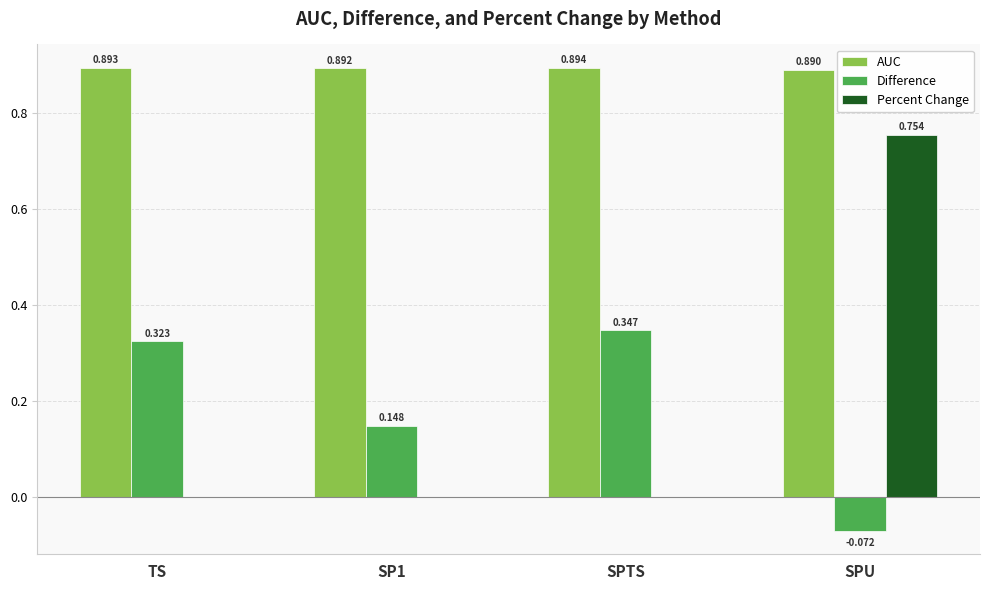

Which category has the highest value in the Percent Change series?

SPU